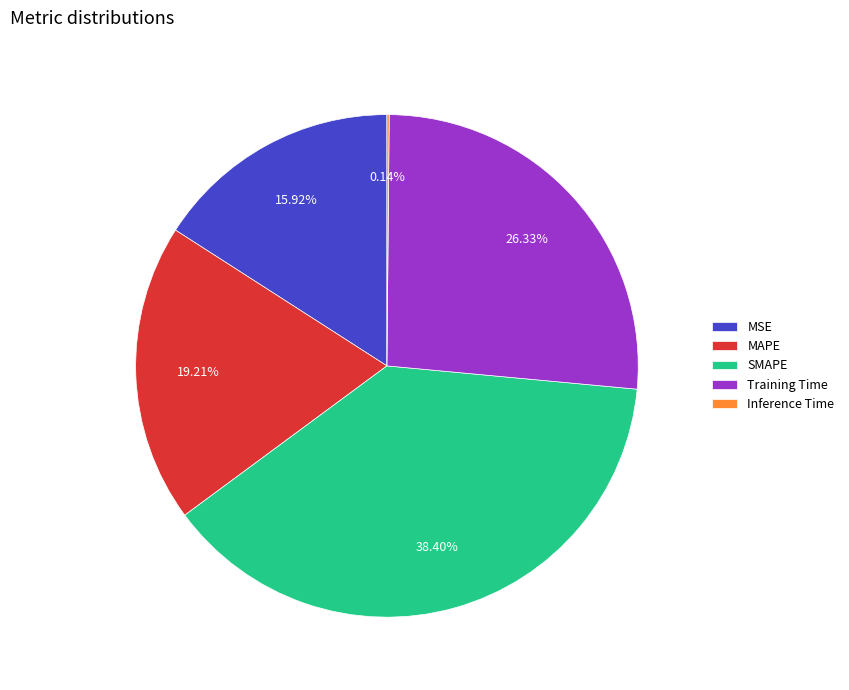

What percentage do MAPE and MSE together represent?

35.1%